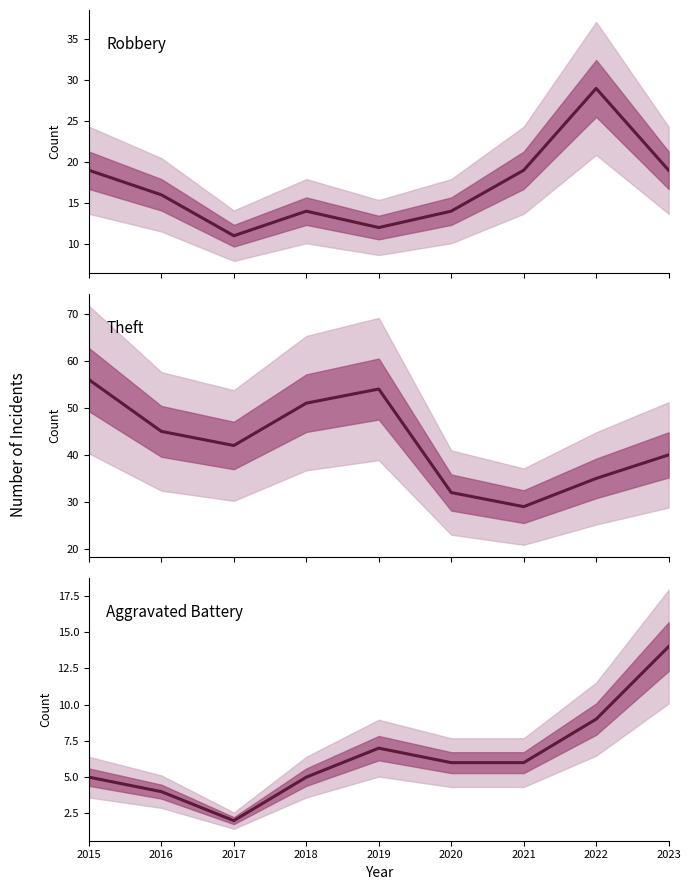

Does the chart display data point markers on the line(s)?

No